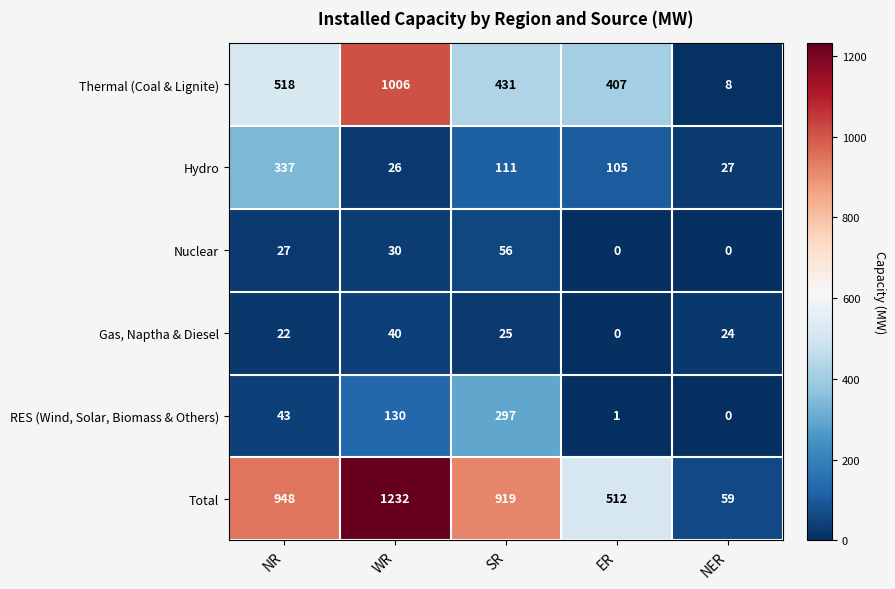

At how many categories does at least one series exceed 33?

5